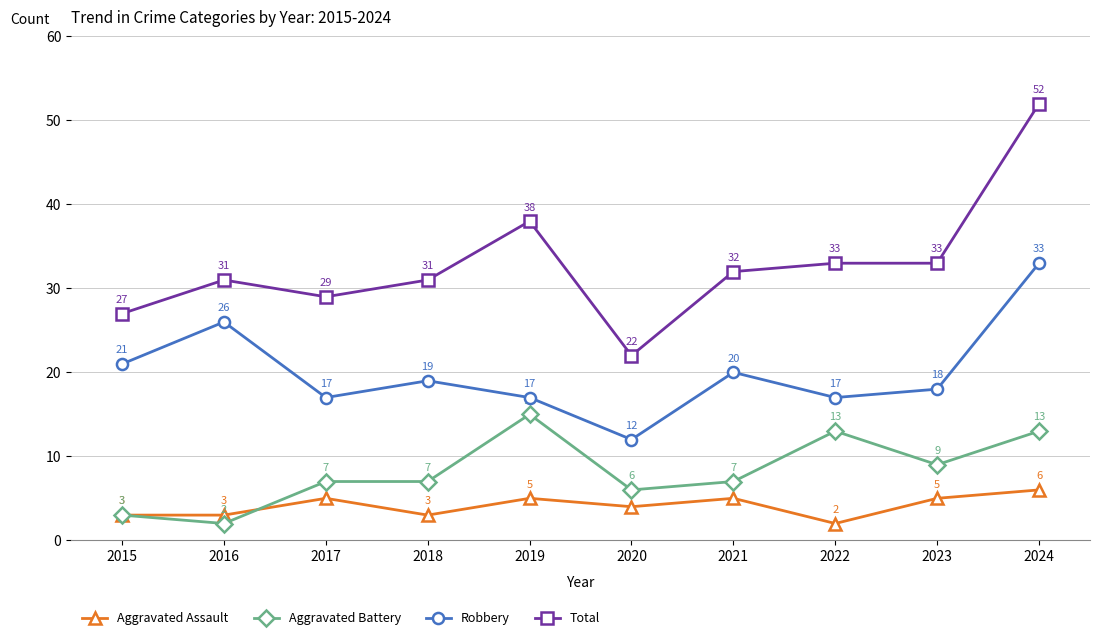

What is the total value across all series at 2019?

75